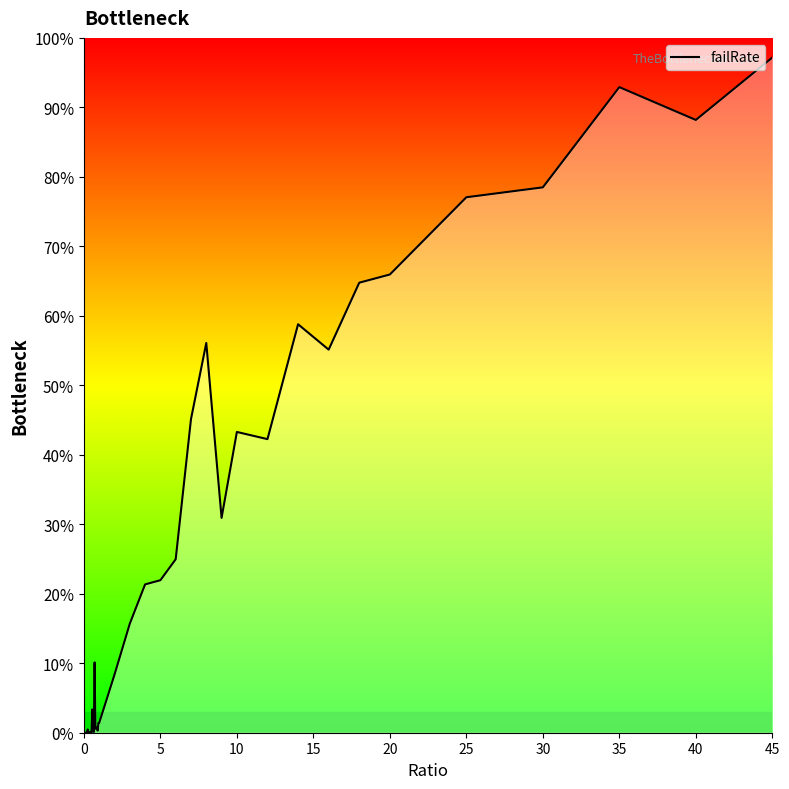

What is the greatest value displayed?

97.2